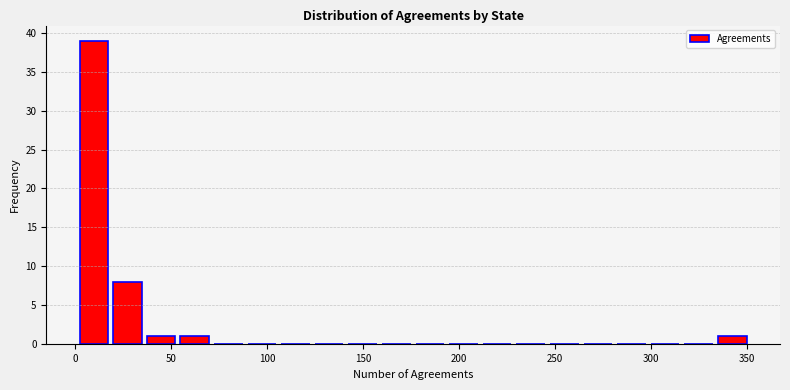

Around what value on the x-axis is the tallest bar? Give the approximate position of its centre, as read against the axis.

10